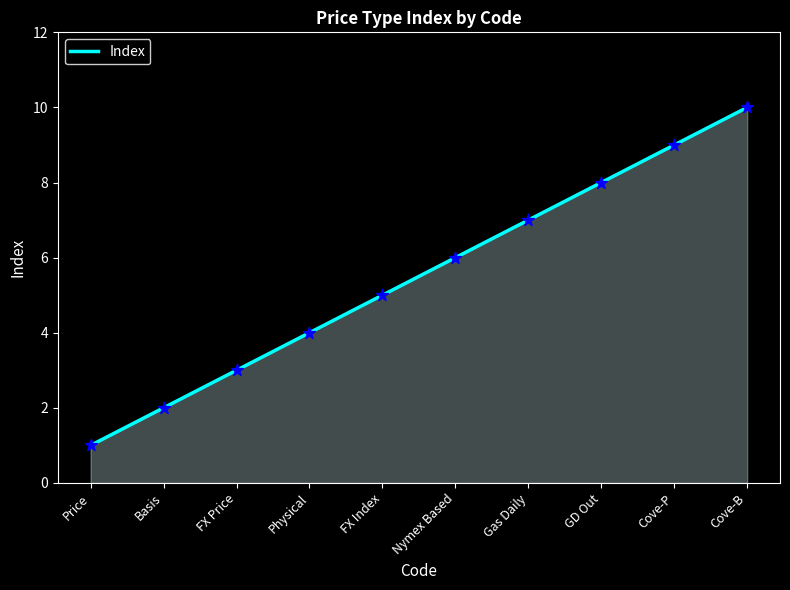

Between Gas Daily and FX Index, which is larger?

Gas Daily